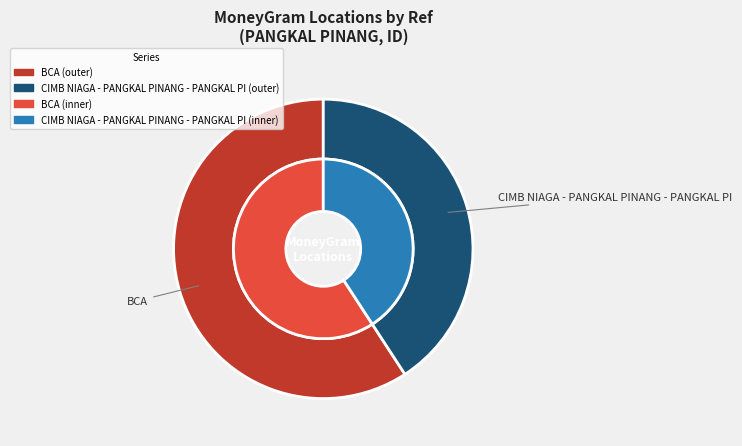

To the nearest percent, what percentage of the pie is CIMB NIAGA - PANGKAL PINANG - PANGKAL PI?

41%